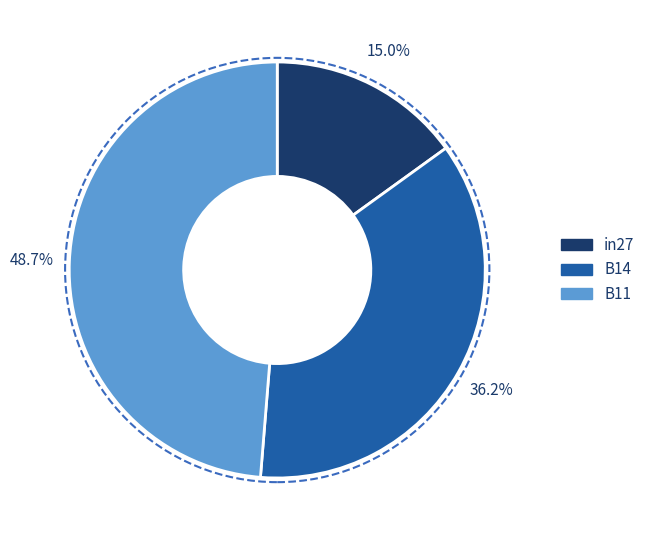

What is the smallest slice in the pie chart?

in27